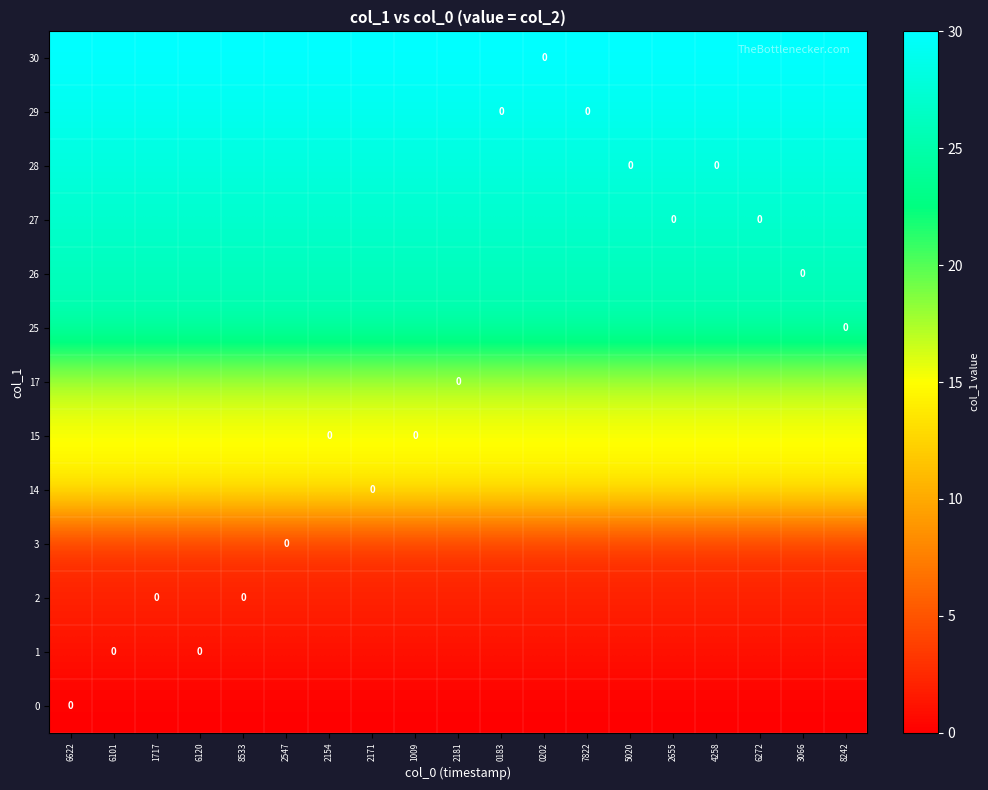

At which category is the sum across all series the highest?

6622